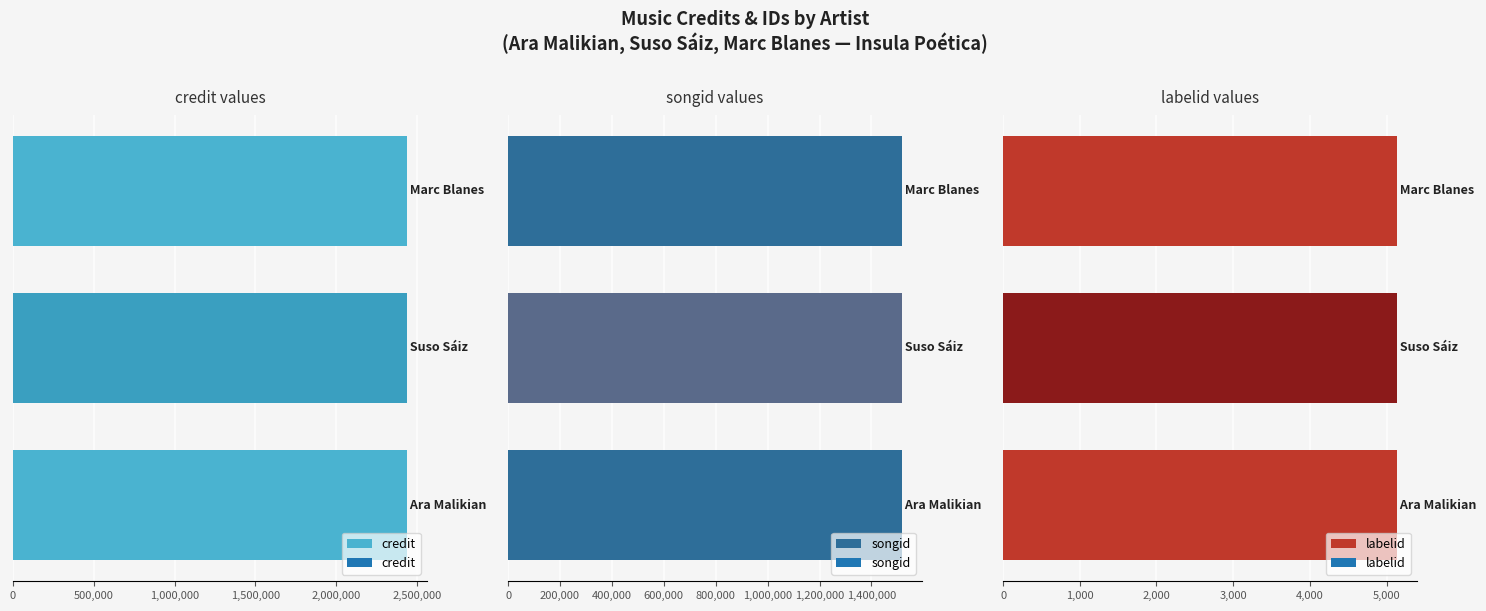

Rank the categories by credit value from lowest to highest.

Ara Malikian, Suso Sáiz, Marc Blanes